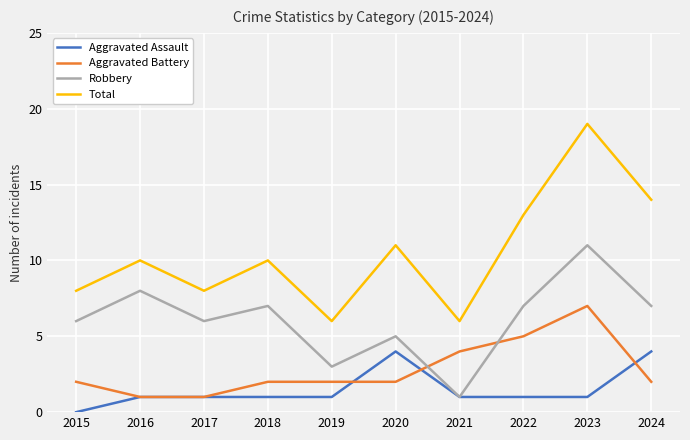

Read the Robbery value at 2015.

6